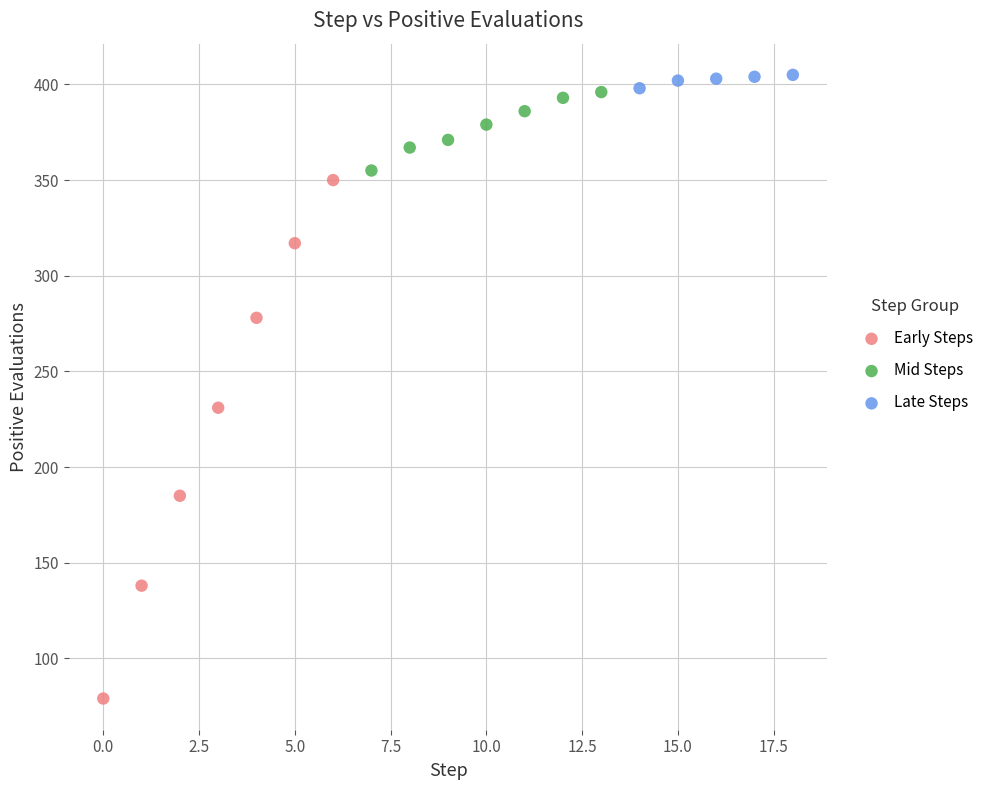

Which series has the largest Y range (max minus min)?

Early Steps